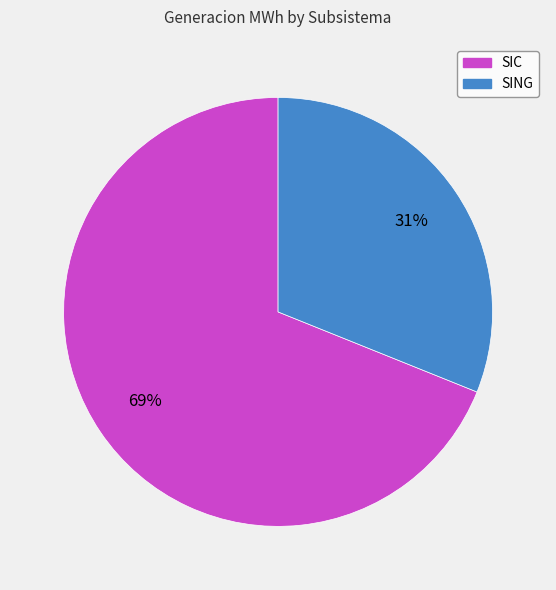

Between SIC and SING, which is larger?

SIC